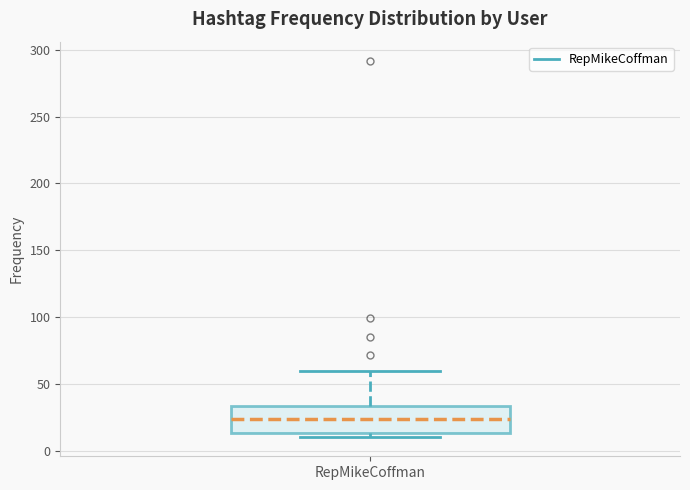

Where does the median line of the box for RepMikeCoffman sit on the y-axis? The values are not printed on the chart, so give them approximately, as read against the axis.

25